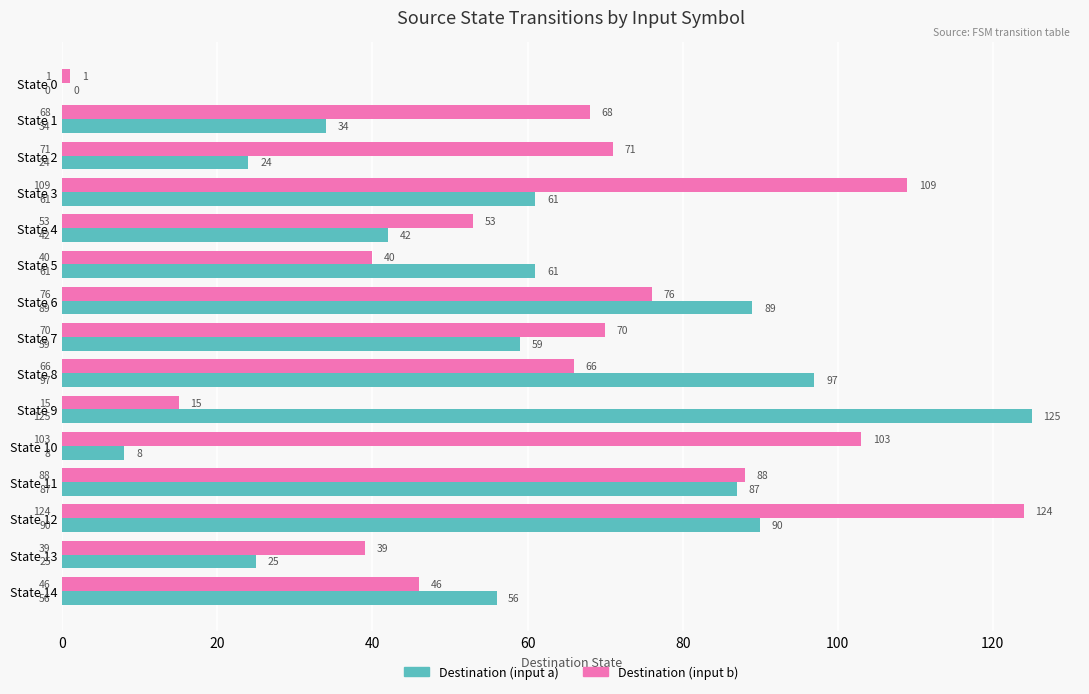

What is the sum of all Destination (input b) values?

969